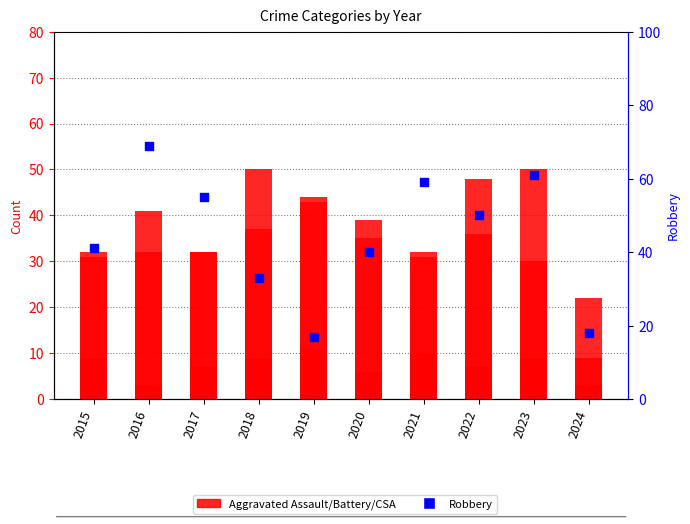

At how many categories does at least one series exceed 30?

9